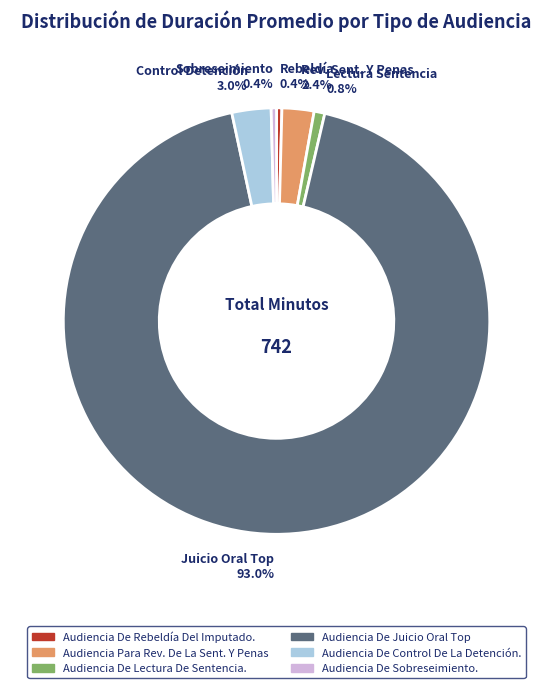

What portion of the pie excludes Audiencia Para Rev. De La Sent. Y Penas?

97.6%